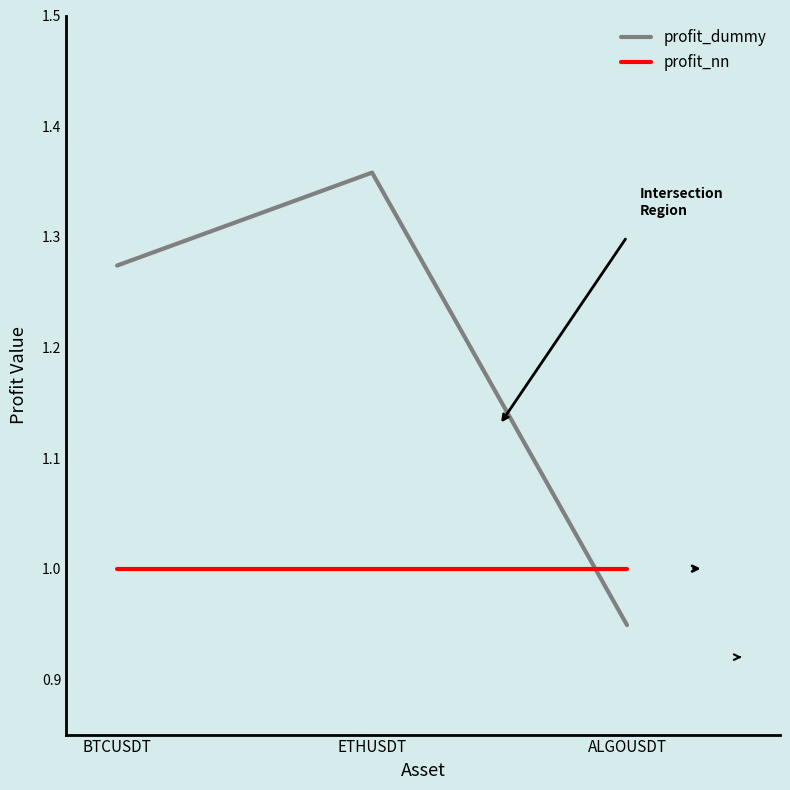

How many profit_dummy values are between 0 and 1?

1